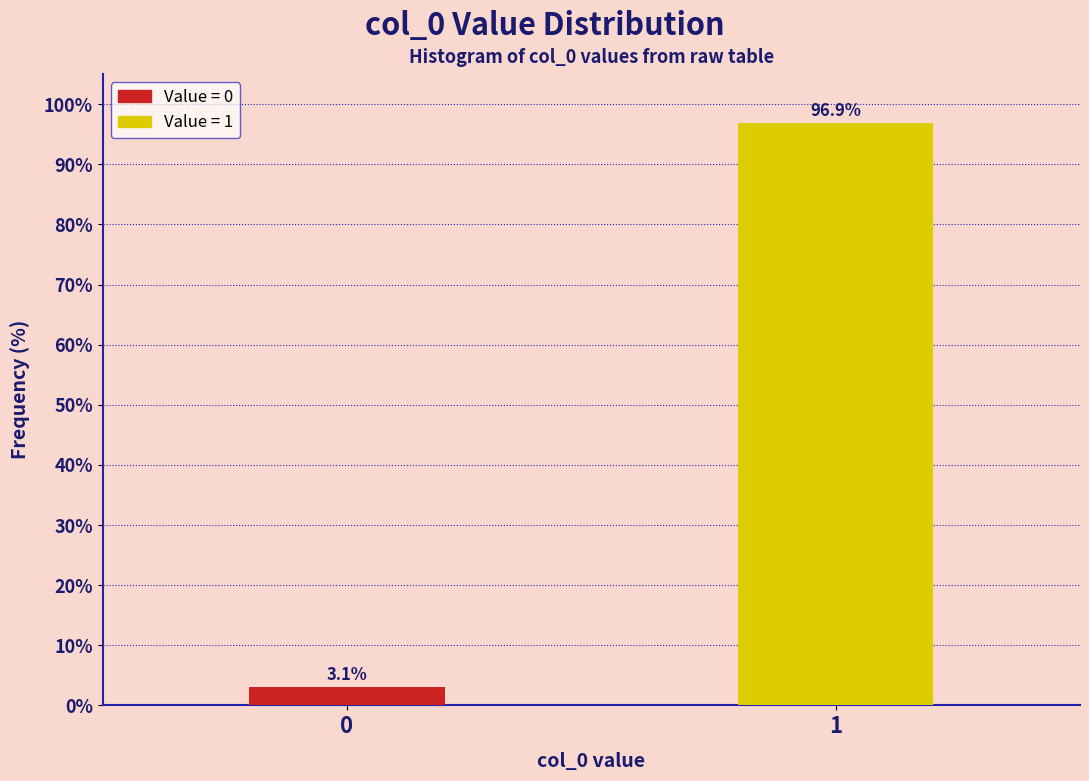

Reading left to right, list all the values displayed in this chart.

3.1	96.9